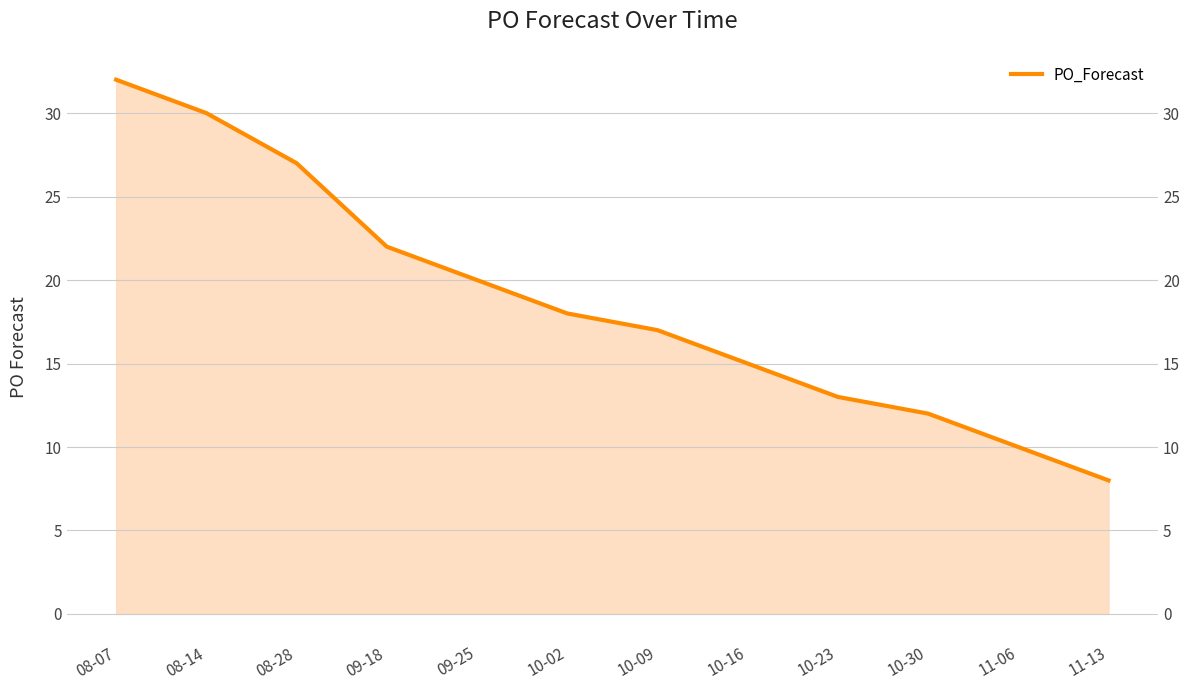

Where does the data first go above 18?

08-07